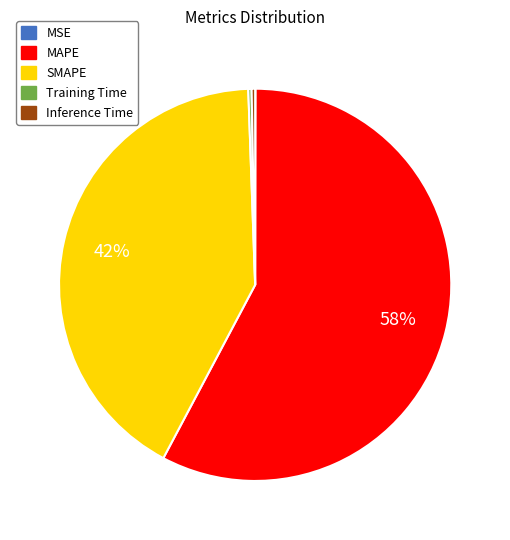

Does SMAPE account for over 50% of the chart?

No